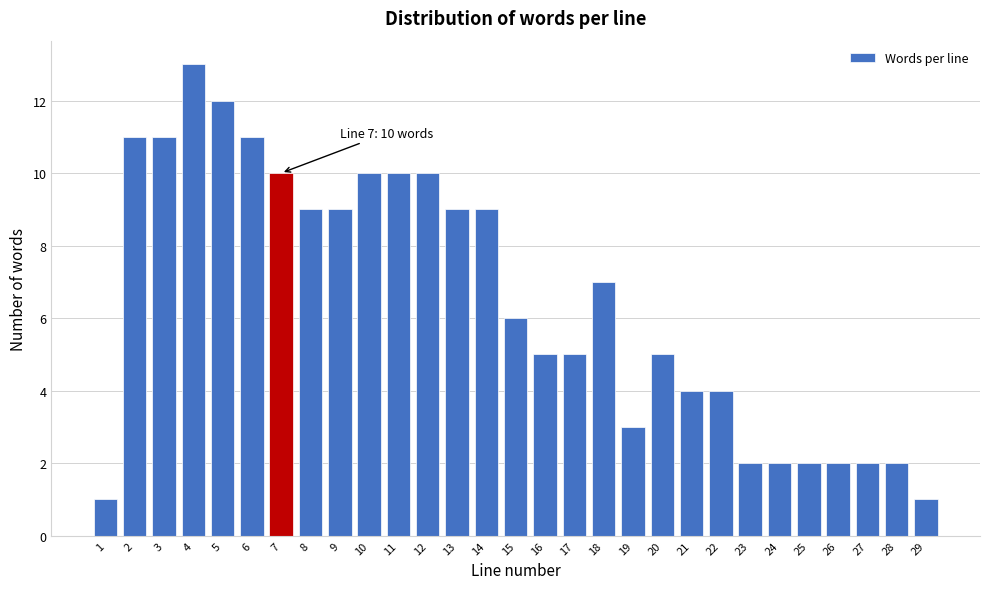

Reading right to left, transcribe all the data shown in this chart.

1	2	2	2	2	2	2	4	4	5	3	7	5	5	6	9	9	10	10	10	9	9	10	11	12	13	11	11	1